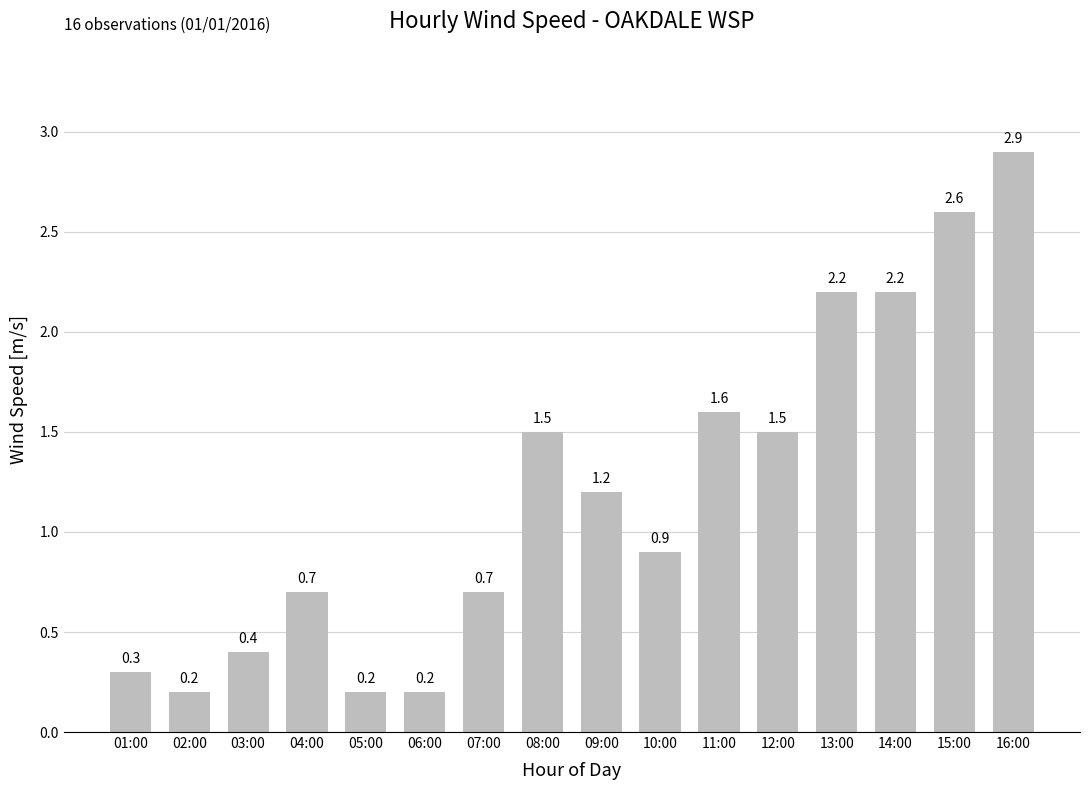

What is the greatest value displayed?

2.9